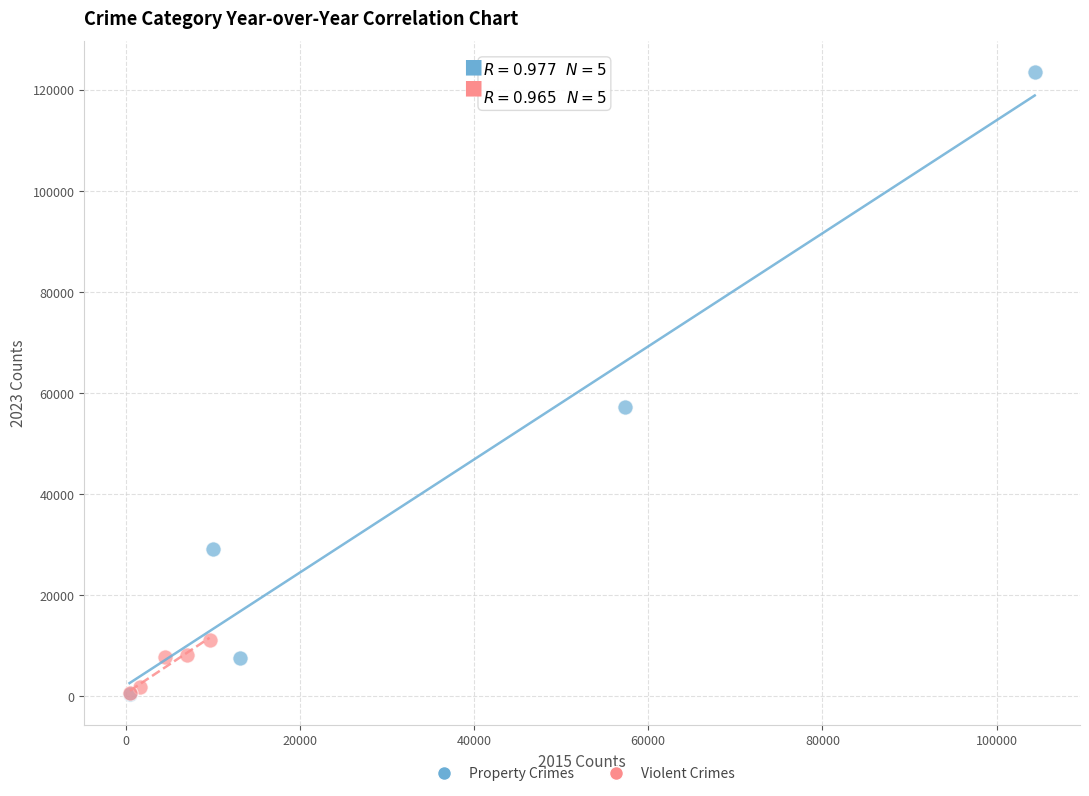

Which series has the largest Y range (max minus min)?

Property Crimes